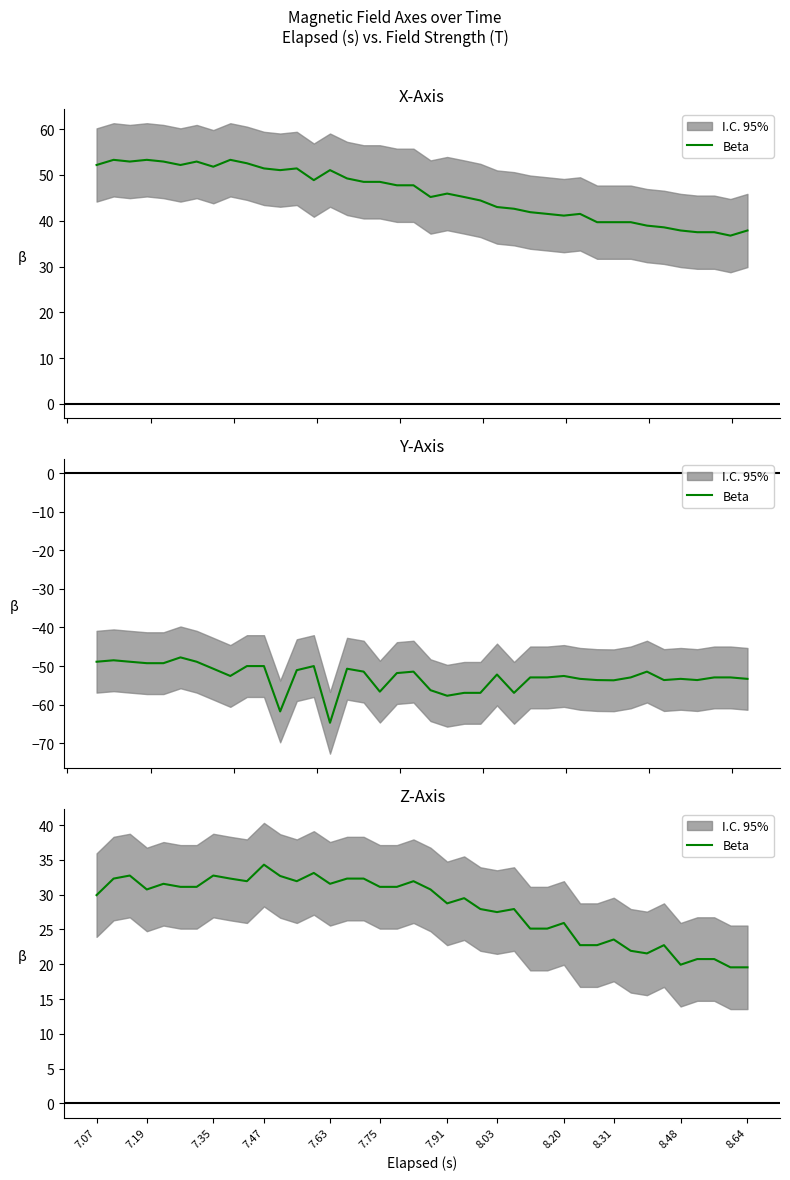

What is the ratio of the value at 7.75 to the value at 21?

1.1